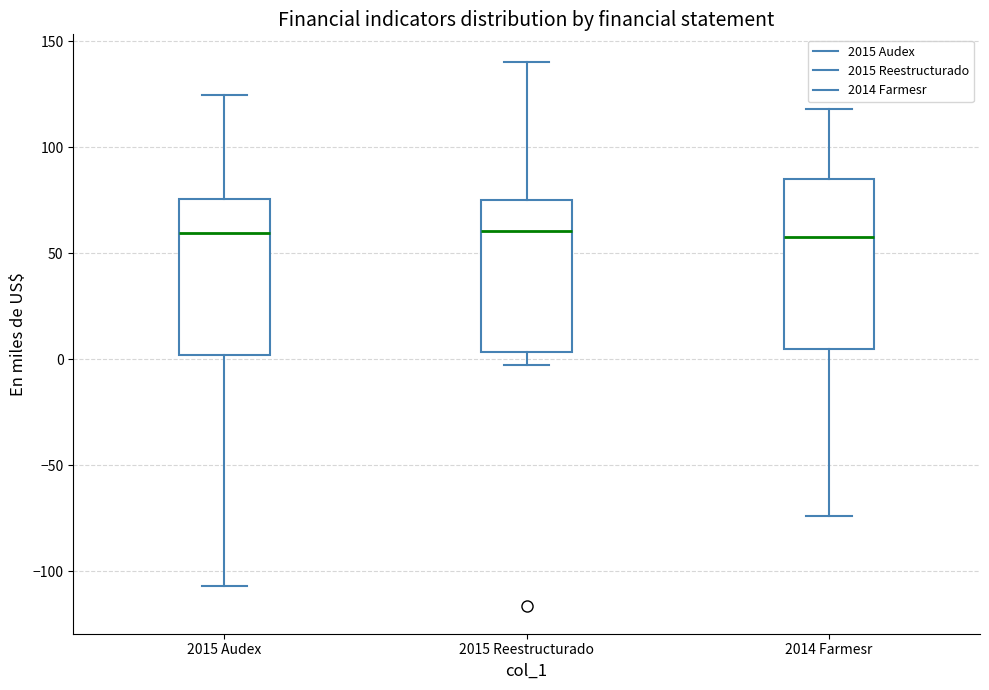

Reading left to right, transcribe this box plot: for each box, give where its median line is, the range the box spans, and where its two whiskers end, as read against the y-axis. The values are not printed on the chart, so give them approximately, as read against the axis.

2015 Audex: median 60, box 0 to 75, whiskers -105 to 125
2015 Reestructurado: median 60, box 5 to 75, whiskers -5 to 140
2014 Farmesr: median 60, box 5 to 85, whiskers -75 to 120